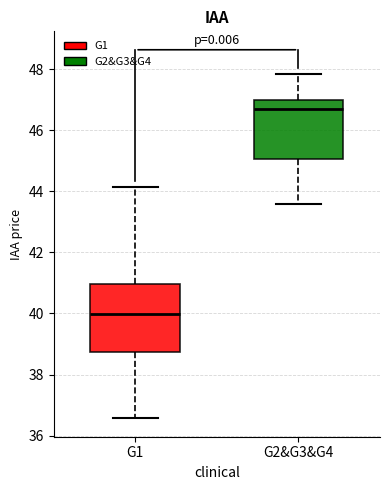

Reading left to right, transcribe this box plot: for each box, give where its median line is, the range the box spans, and where its two whiskers end, as read against the y-axis. The values are not printed on the chart, so give them approximately, as read against the axis.

G1: median 40.0, box 38.8 to 41.0, whiskers 36.6 to 44.2
G2&G3&G4: median 46.6, box 45.0 to 47.0, whiskers 43.6 to 47.8